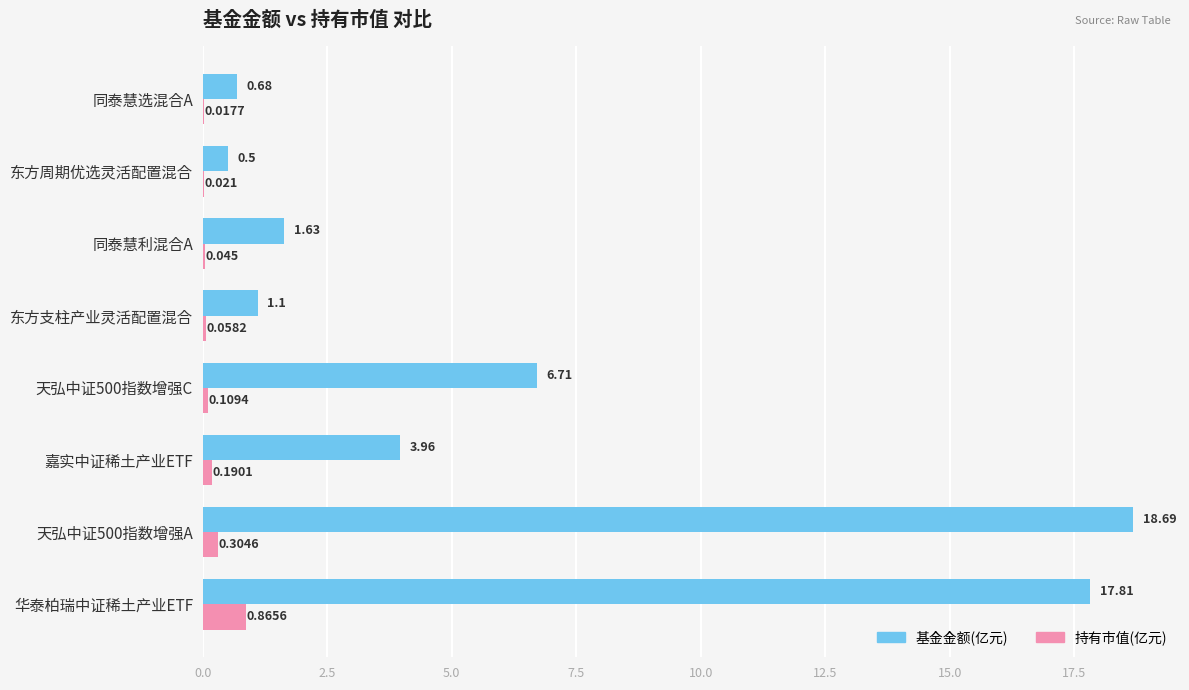

Which series has the largest total across all categories?

基金金额(亿元)